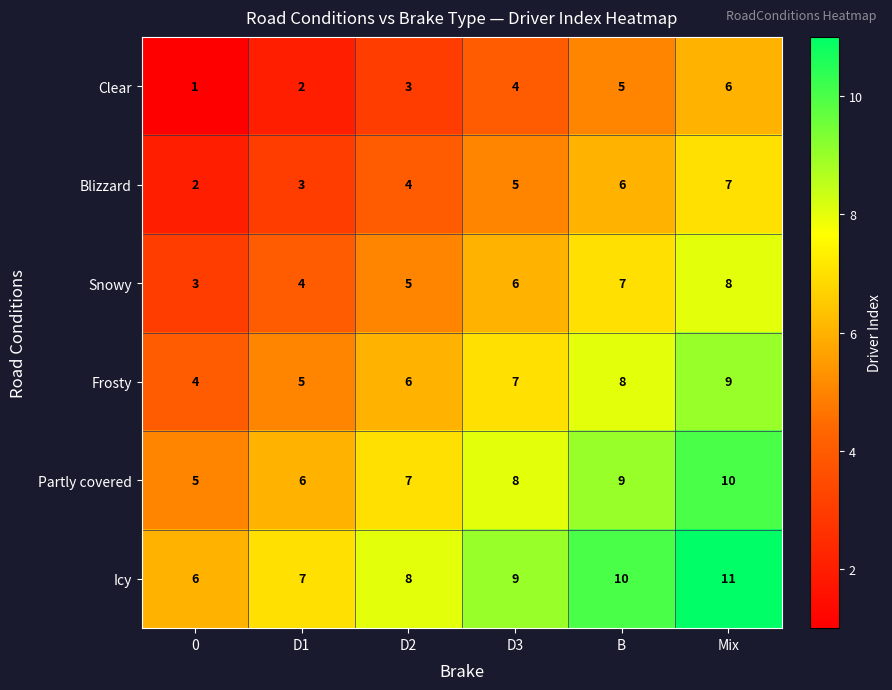

What is the spread (max minus min) of values at B?

5